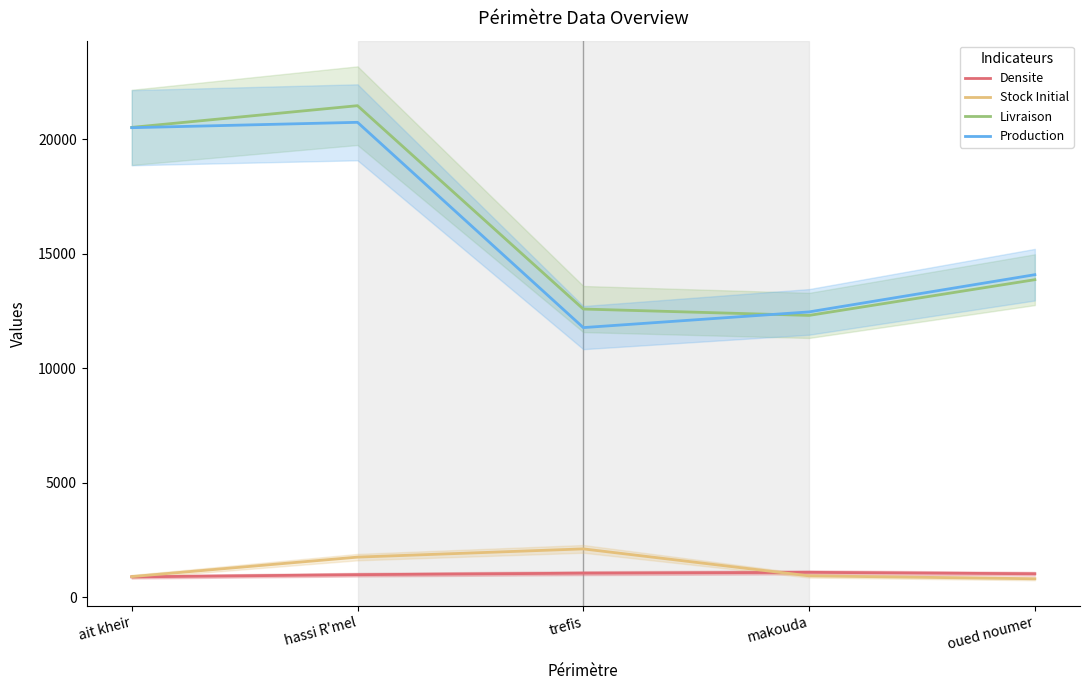

True or false: Densite and Production cross at least once.

False